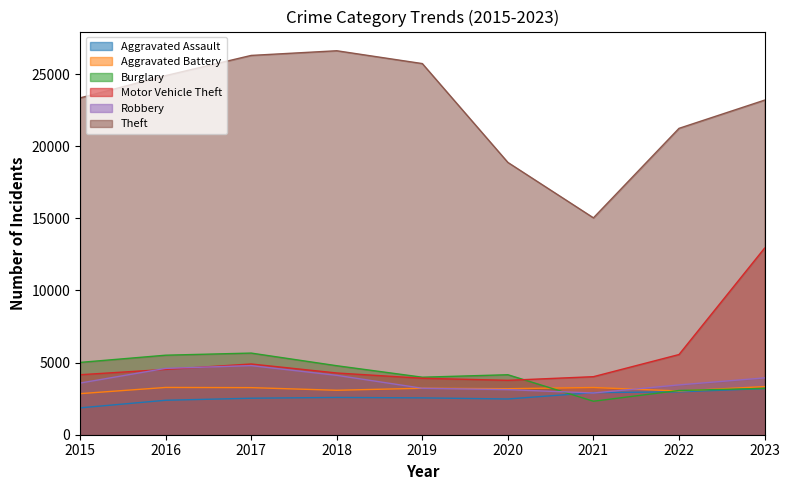

Where is Aggravated Assault nearest to the value 2530?

2017